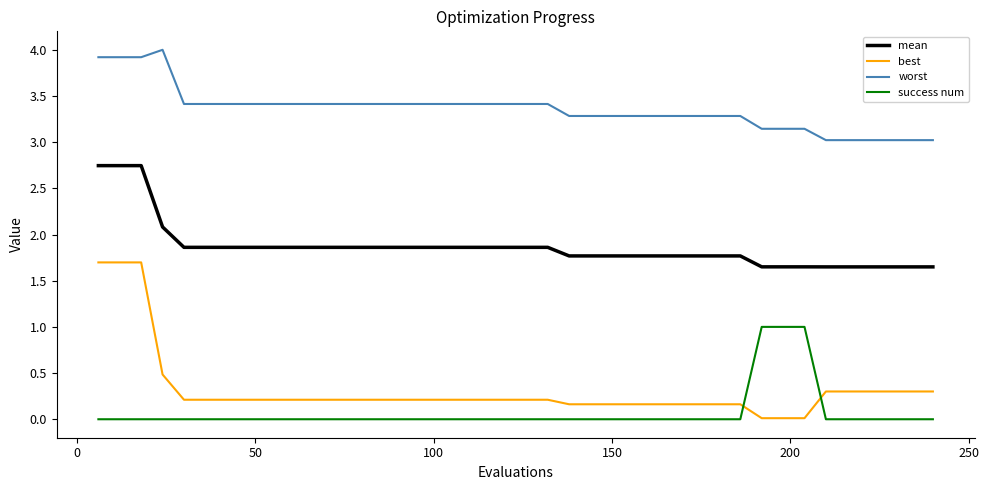

How many lines are shown in the chart?

4